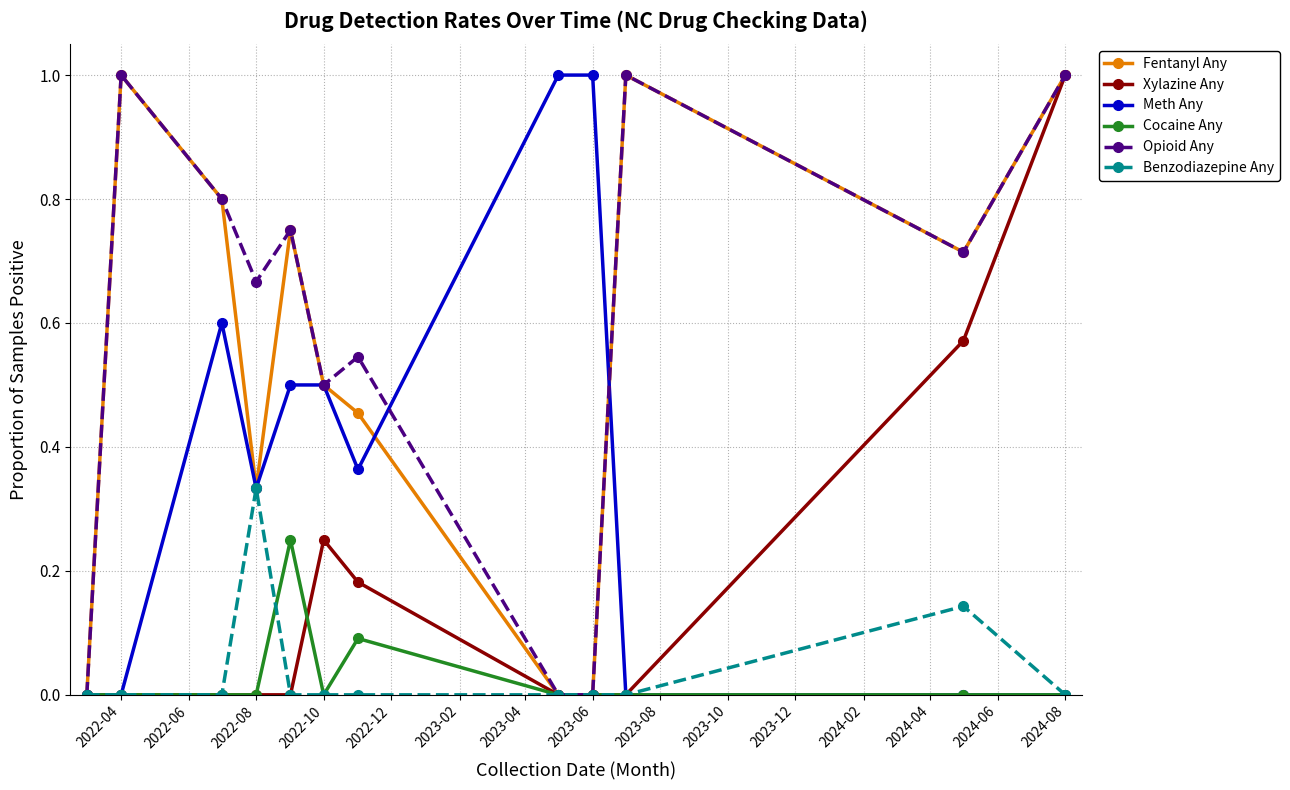

How many lines are shown in the chart?

6